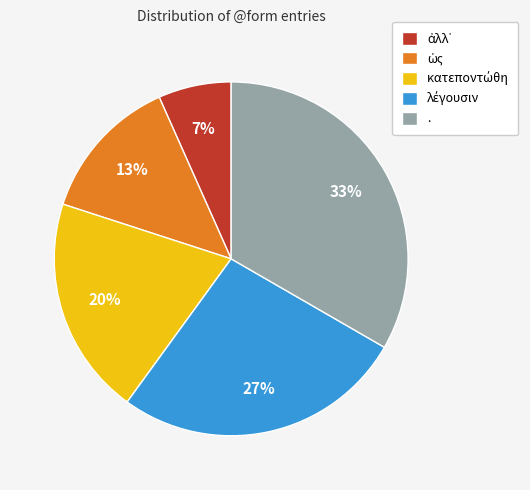

Does any single category account for the majority?

No